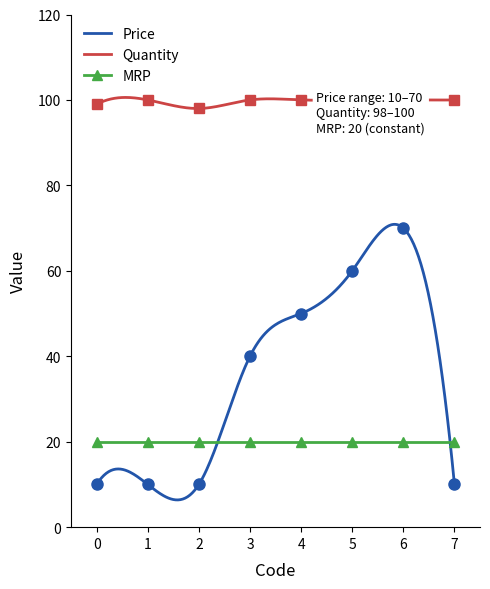

At which category is the sum across all series the highest?

6